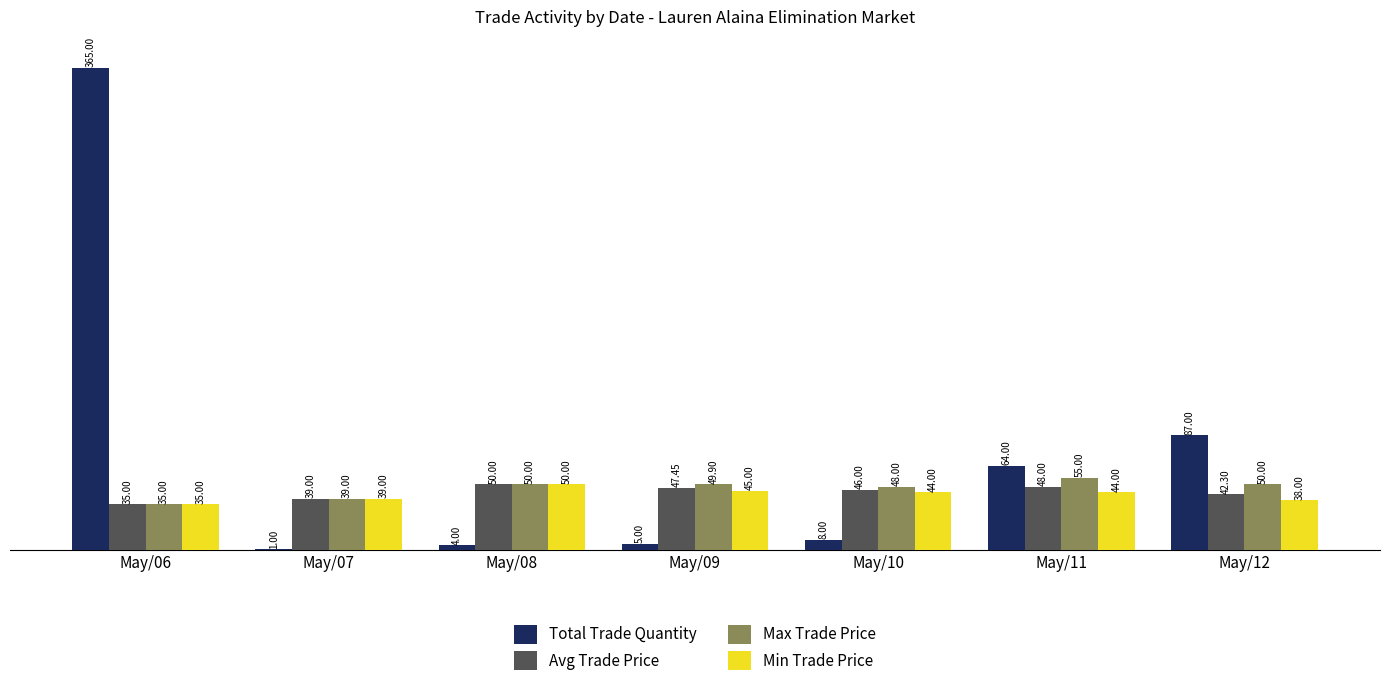

Is it true that Min Trade Price equals 35.0 at May/06?

True